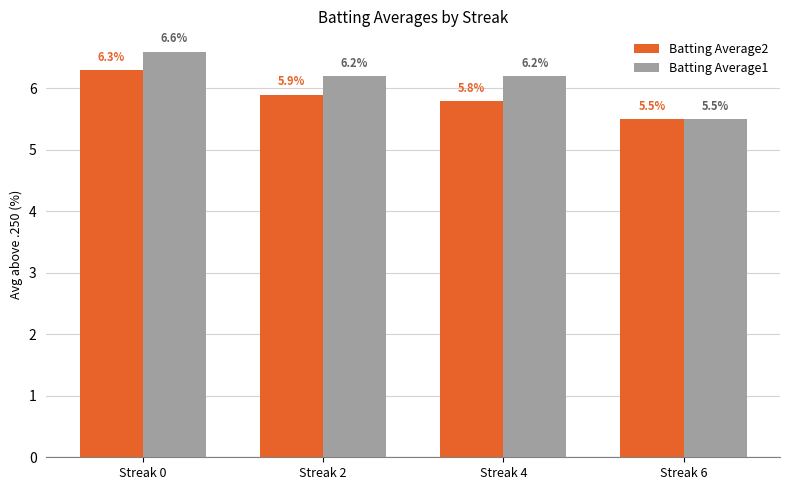

Count the Batting Average1 values in the range 6 to 7.

3